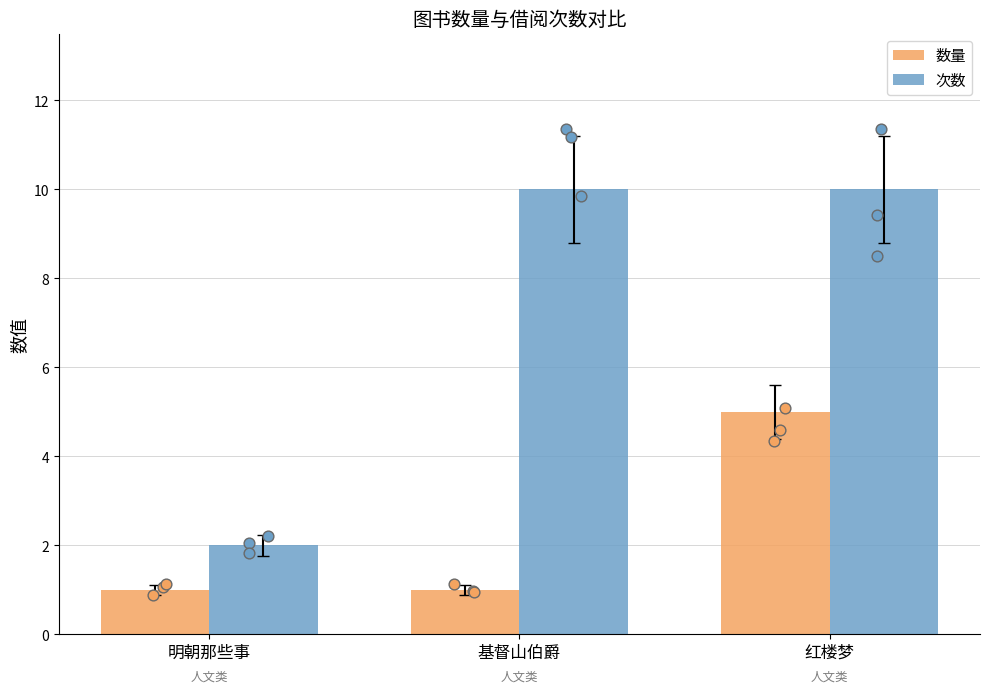

Is the value of 数量 at 基督山伯爵 greater than the value of 次数 at 红楼梦?

No